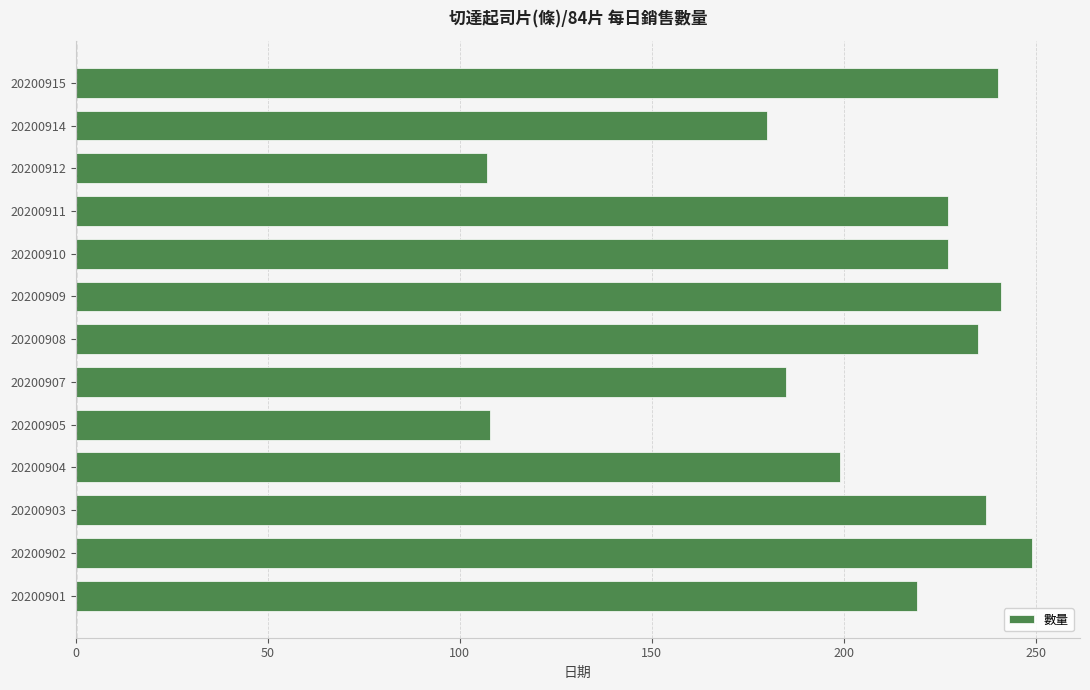

Which label corresponds to the largest value in the chart?

20200902